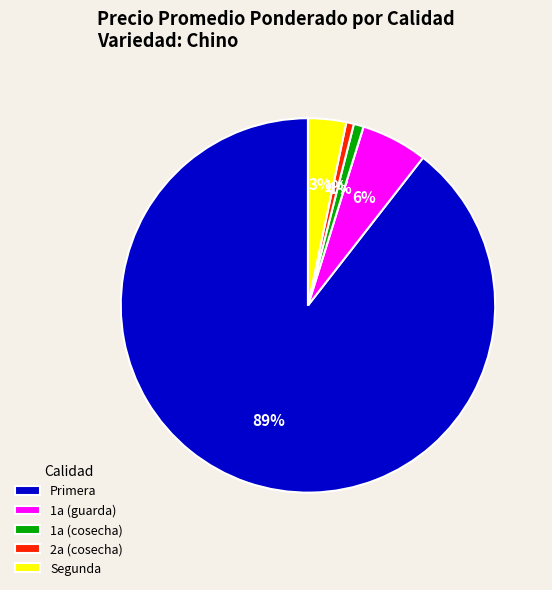

To the nearest percent, what is the combined percentage of Primera and 2a (cosecha)?

90%